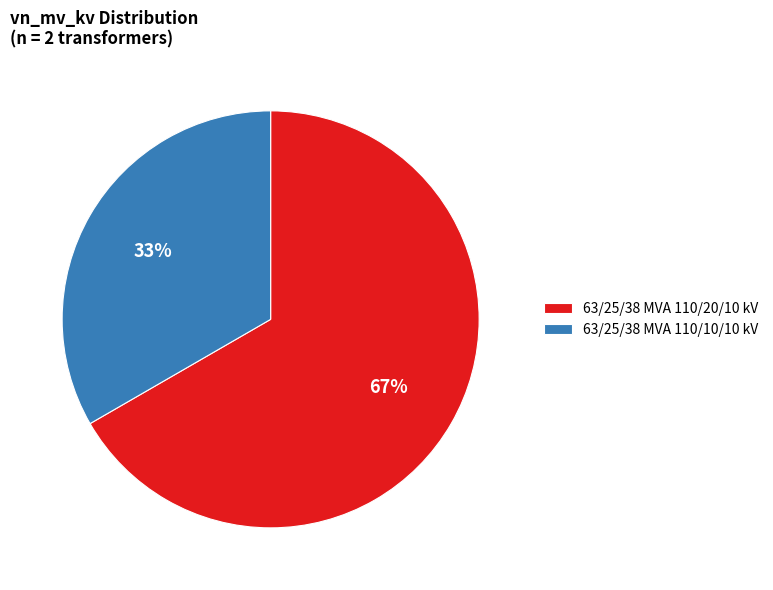

How many slices are in this pie chart?

2